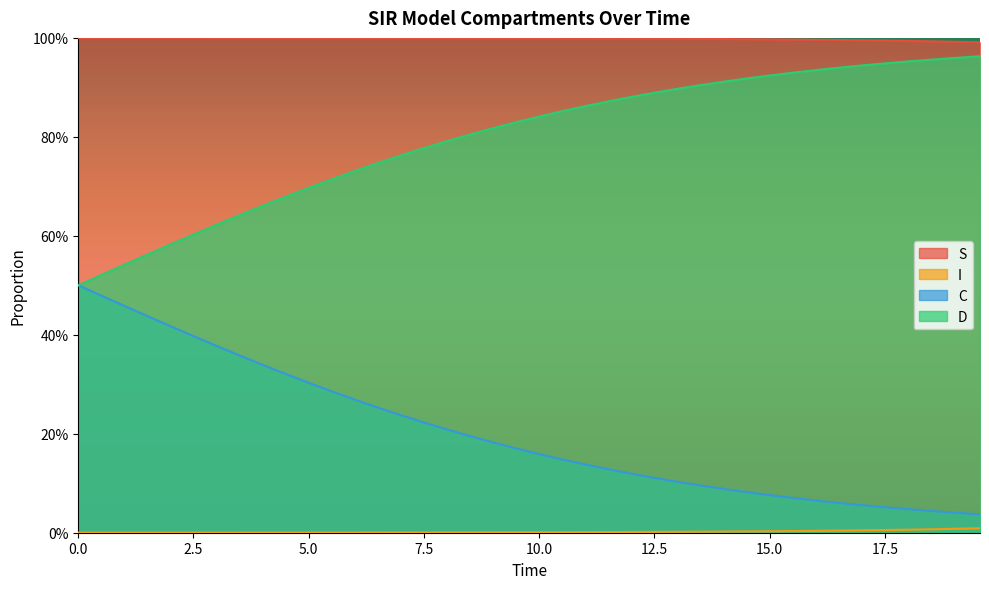

True or false: I has more than 2 points higher than both neighbors.

False